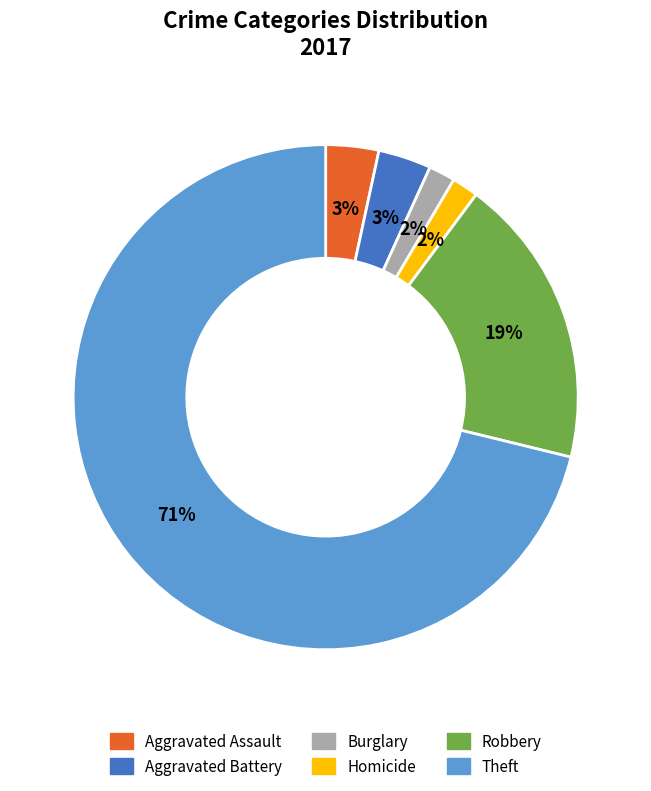

Is there a majority slice in this chart?

Yes